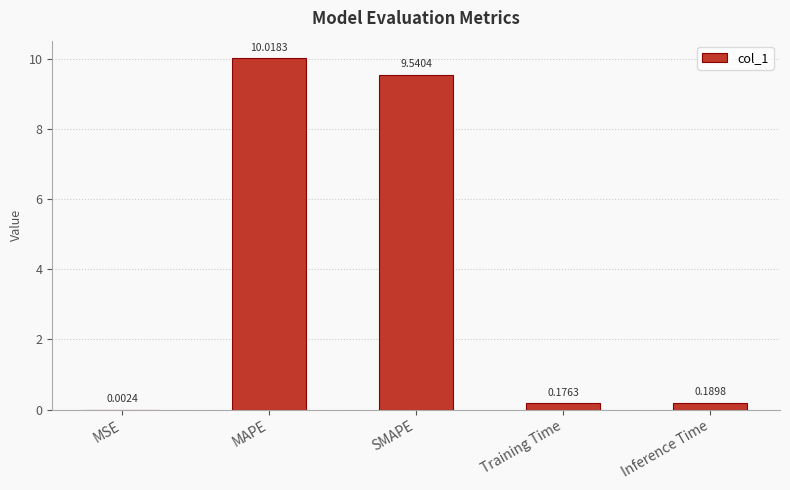

Between Training Time and MSE, which is larger?

Training Time